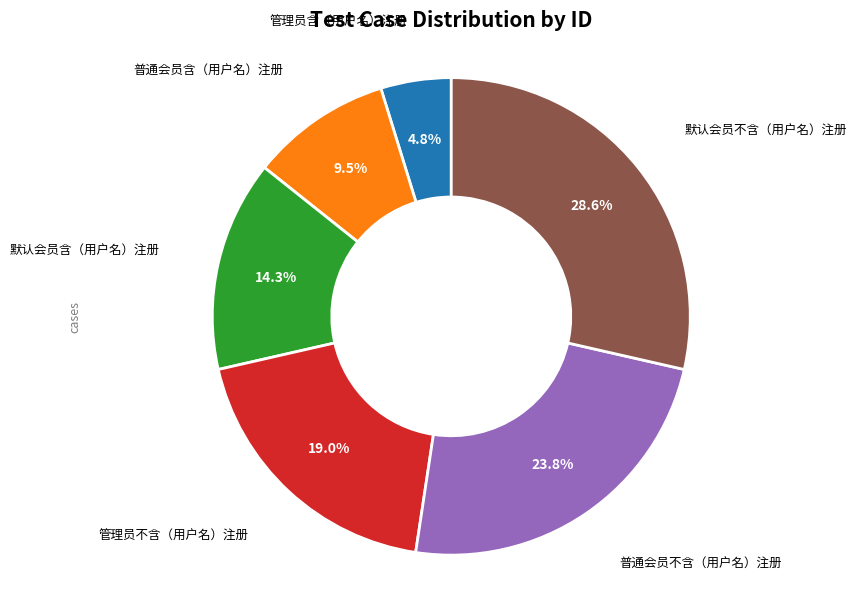

Does any single category account for the majority?

No